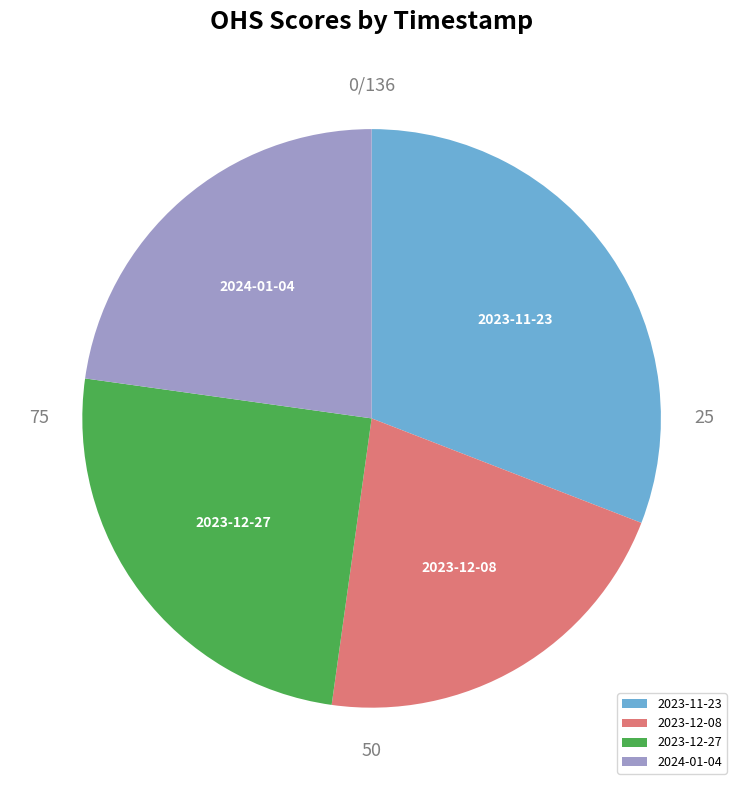

Which has a higher value, 2023-12-08 or 2024-01-04?

2024-01-04